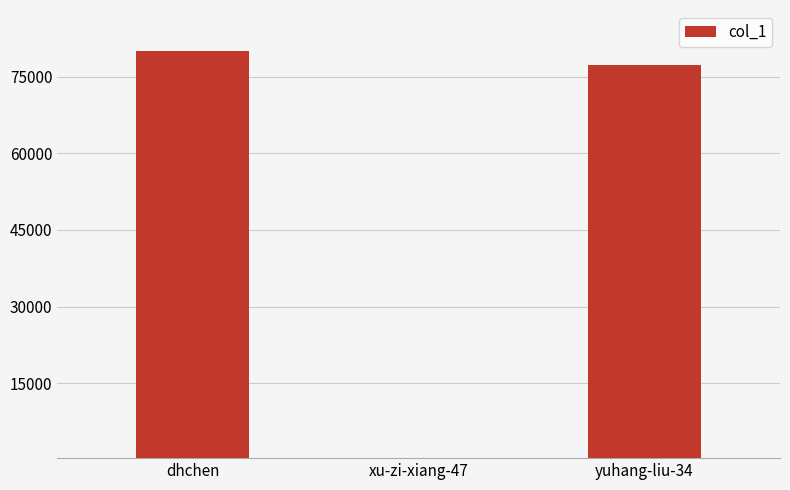

What is the minimum value shown in the chart?

387